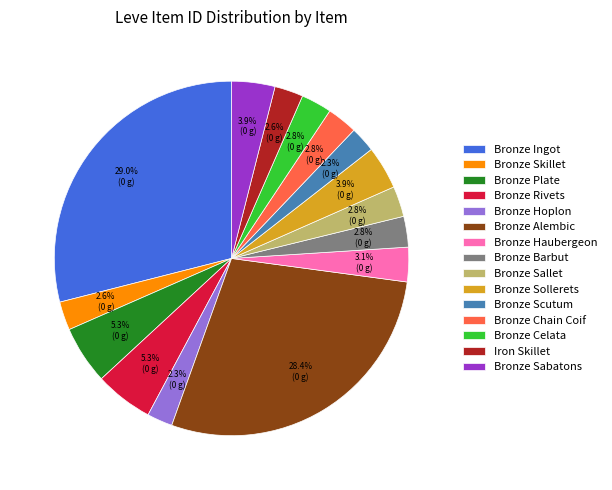

Count the number of slices in the pie.

15